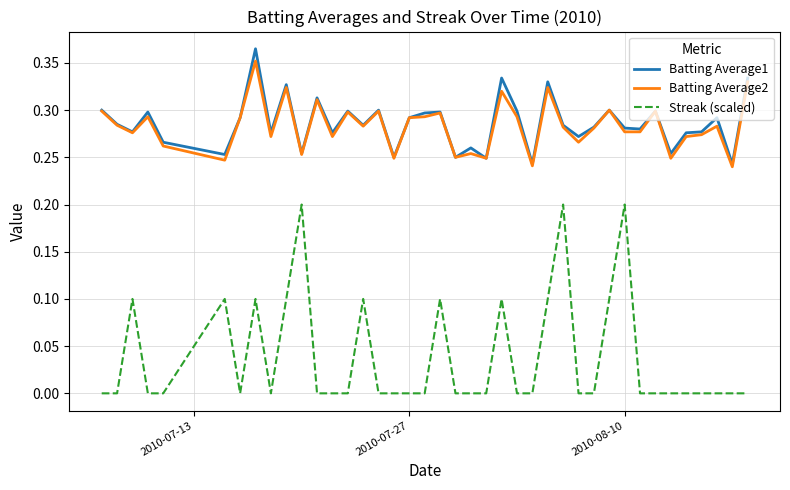

True or false: Batting Average2 and Streak (scaled) cross at least once.

False